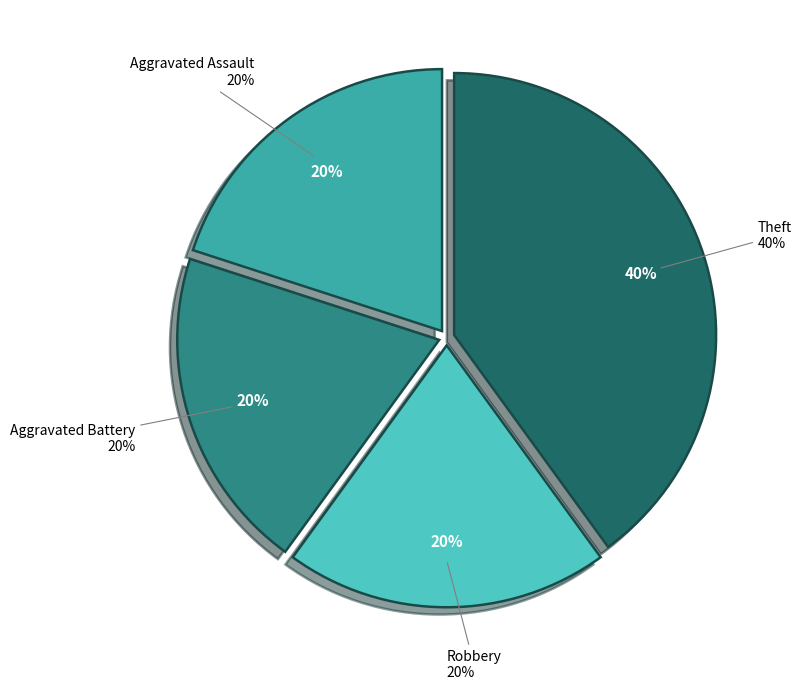

Count the number of slices in the pie.

4